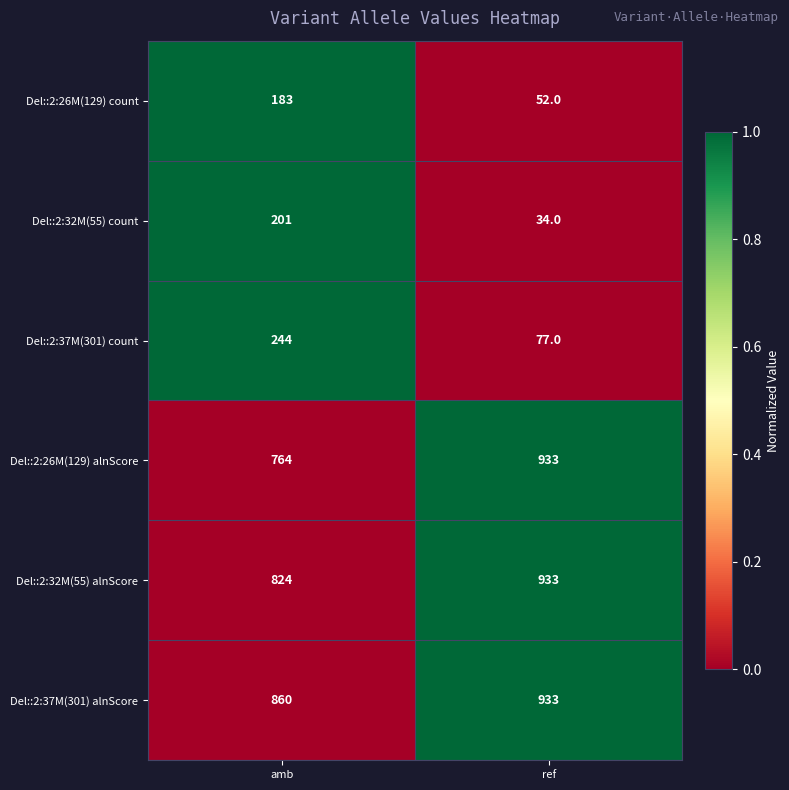

Which category has the lowest value across all series?

ref